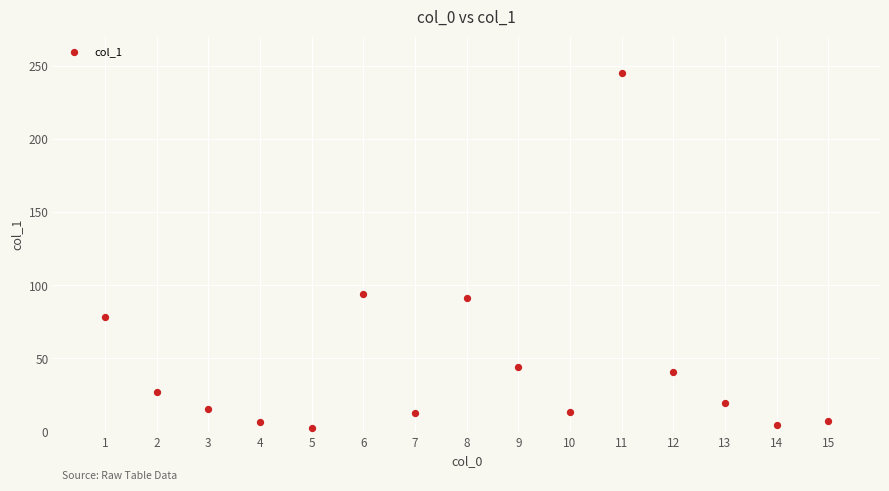

What is the range of Y values (max minus min)?

242.5